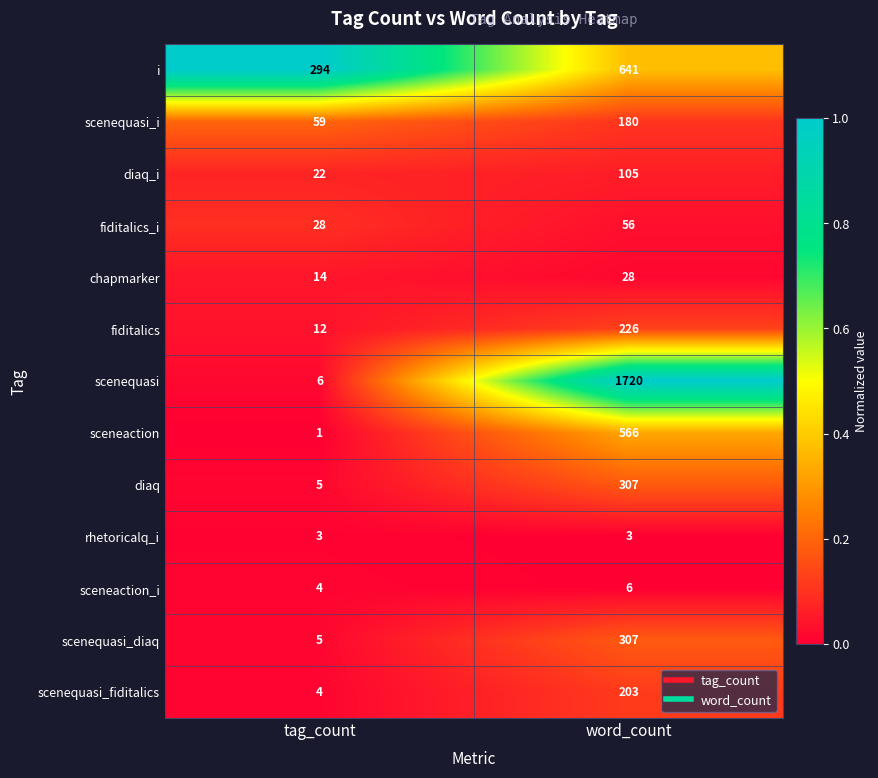

What is the spread (max minus min) of values at word_count?

1717